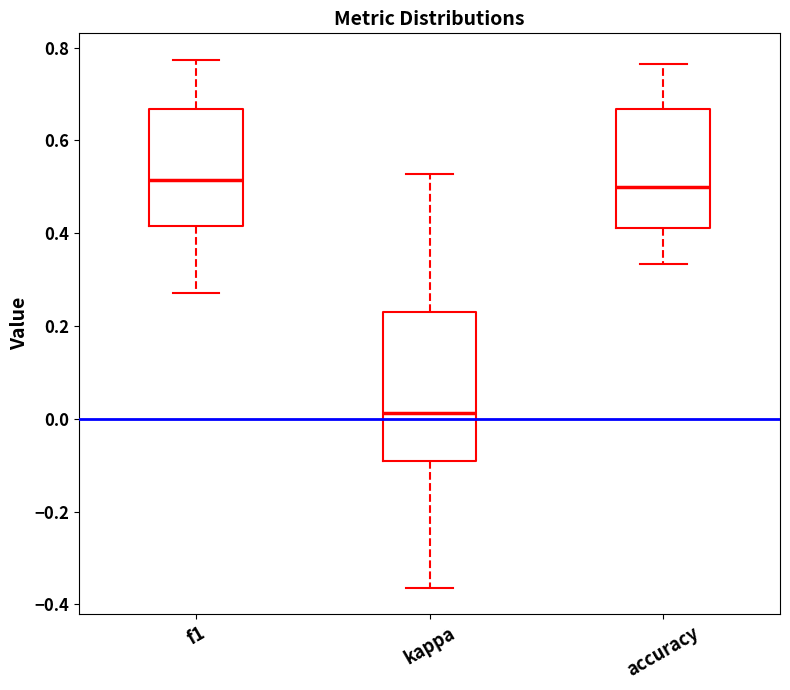

Comparing the boxes themselves (not the whiskers), which one is the tallest?

kappa